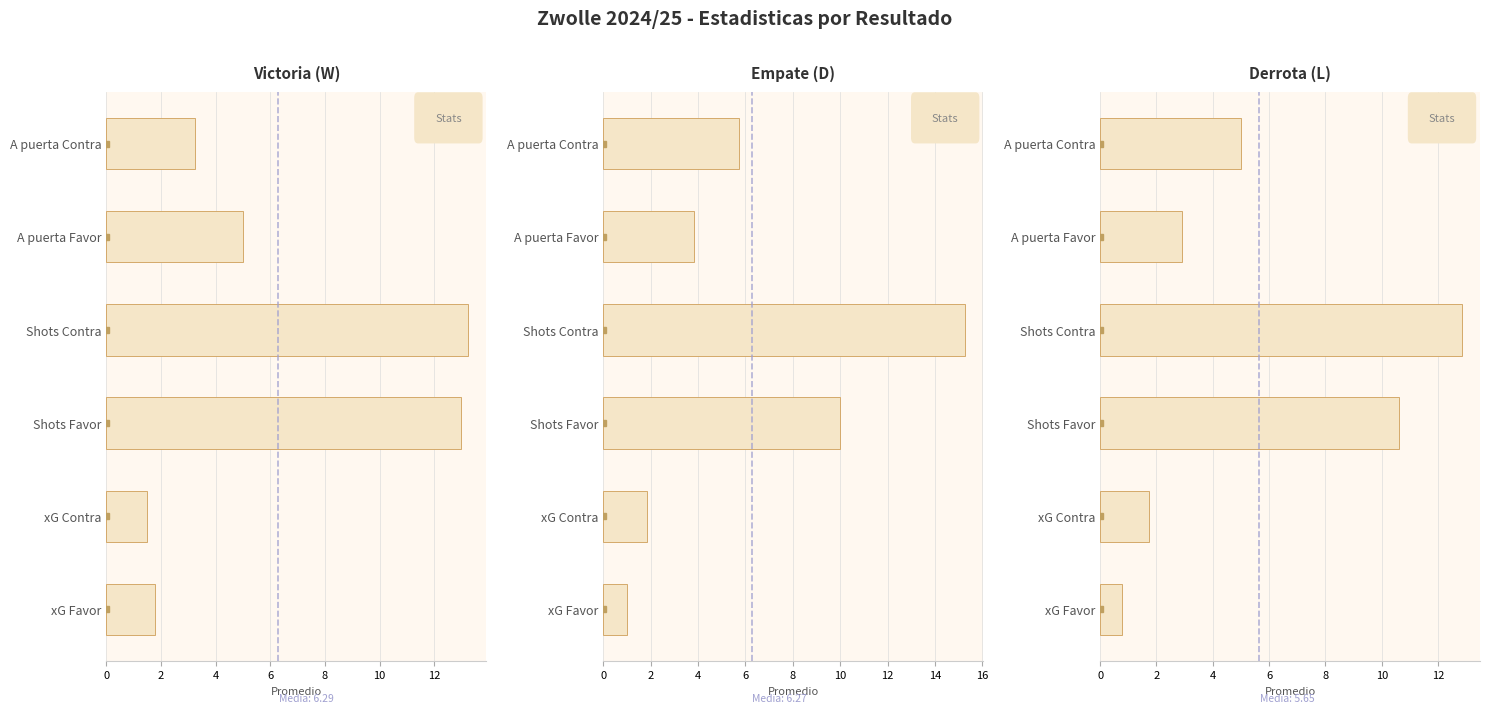

What is the value of the Derrota (L) bar at the 3rd from the left?

10.6